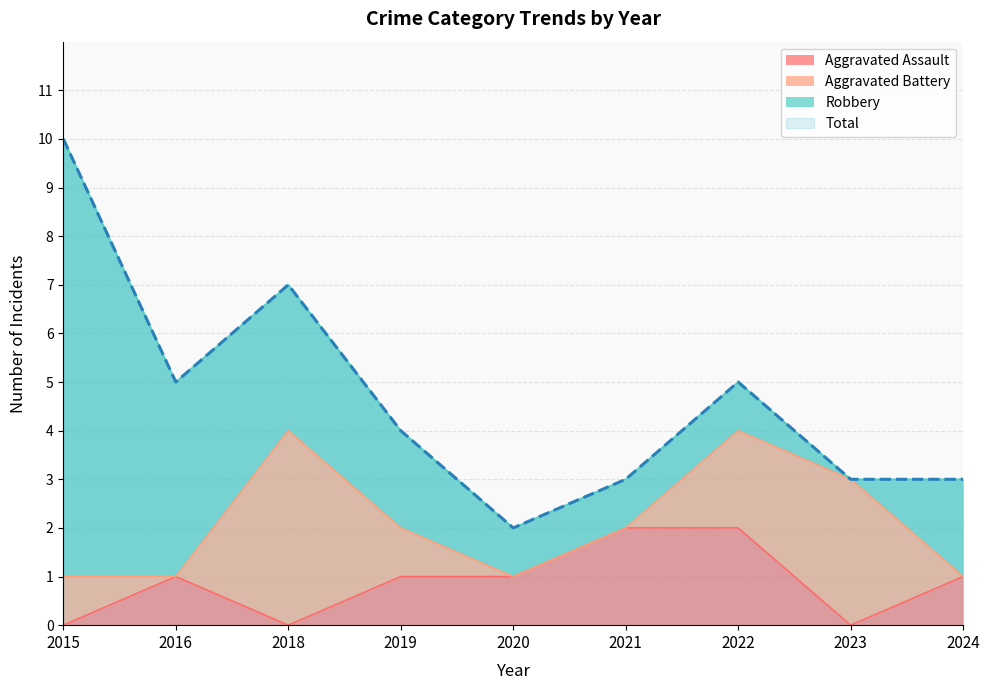

Is it true that Aggravated Assault equals 1 at 2020?

True